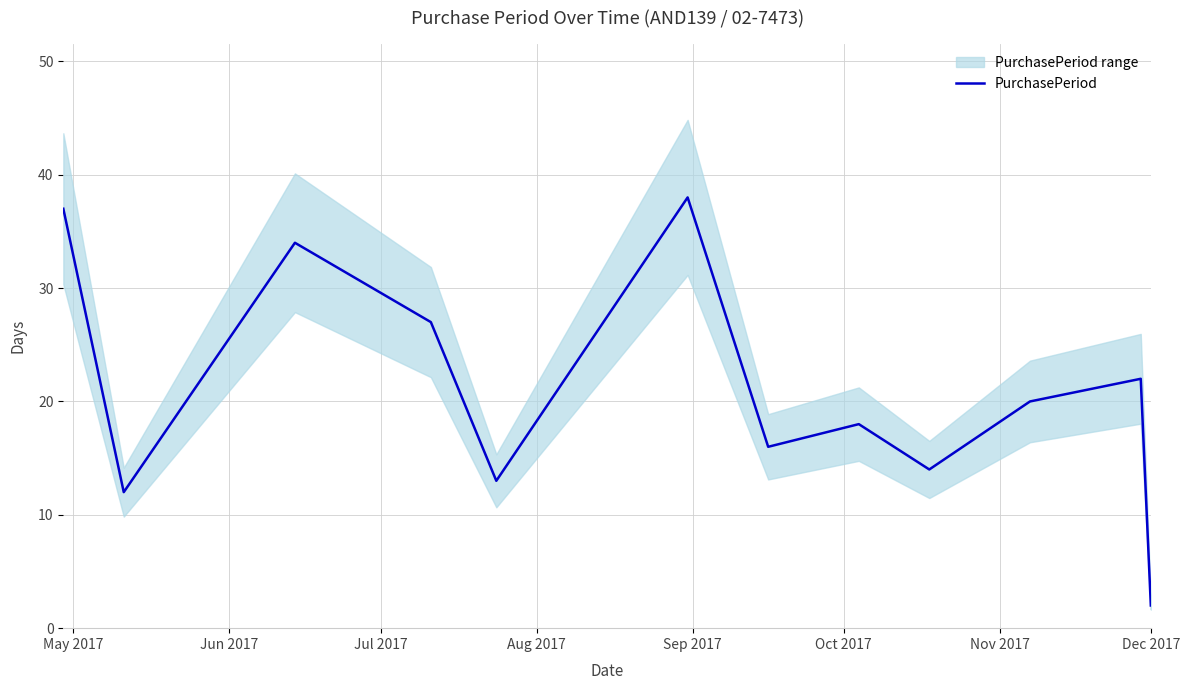

What is the maximum value for PurchasePeriod?

38